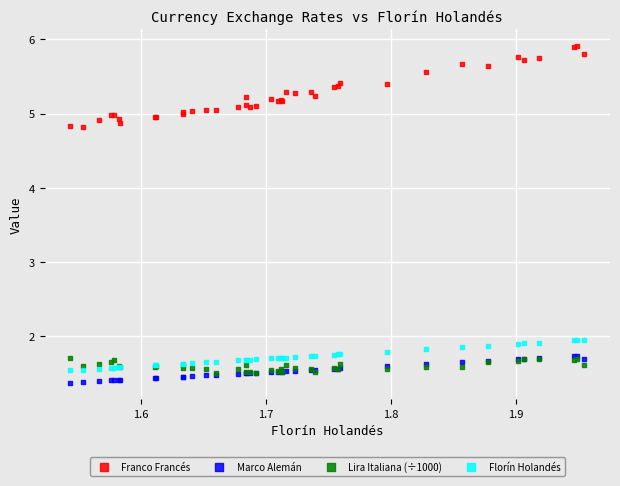

What are all the series names shown in the legend?

Franco Francés, Marco Alemán, Lira Italiana (÷1000), Florín Holandés